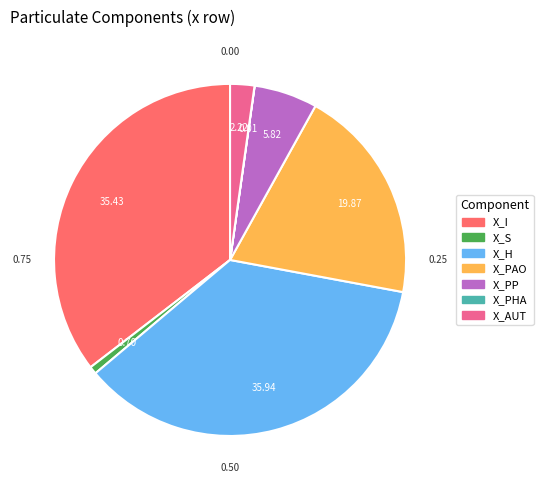

Does X_H represent more than half of the total?

No